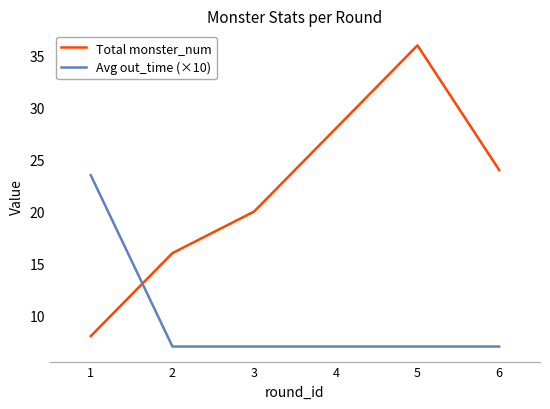

Between which two adjacent categories do Total monster_num and Avg out_time (×10) first intersect?

1 and 2